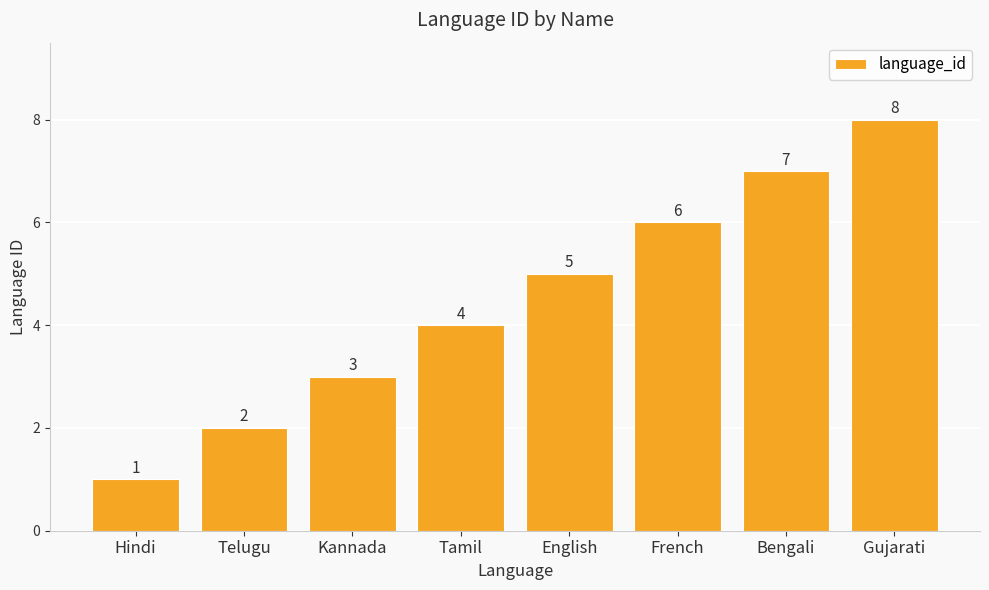

Which label corresponds to the smallest value in the chart?

Hindi